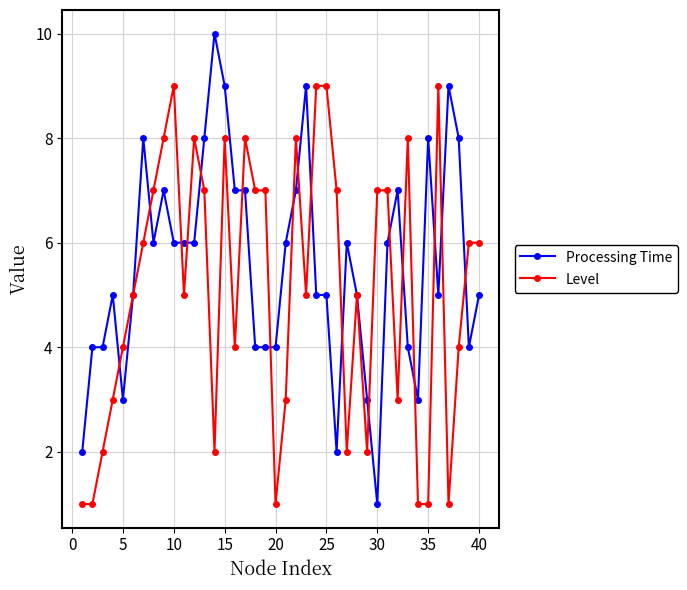

True or false: Processing Time has more than 1 interior local peaks.

True